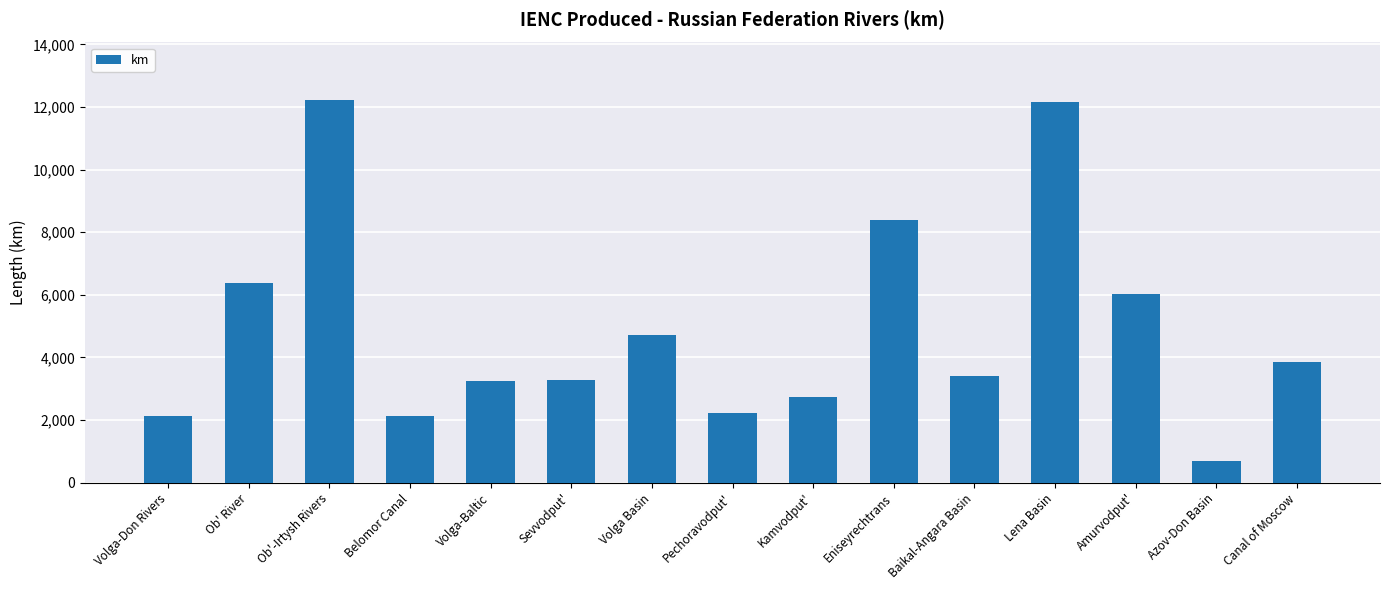

What is the sum of the values at Lena Basin and Volga-Baltic?

15392.8